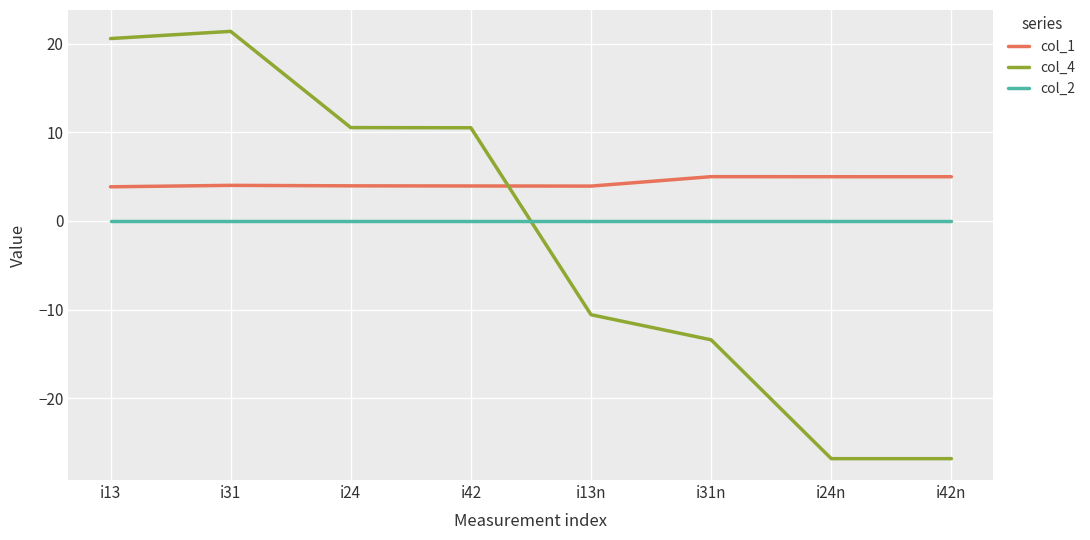

Which series has the largest range (max minus min)?

col_4